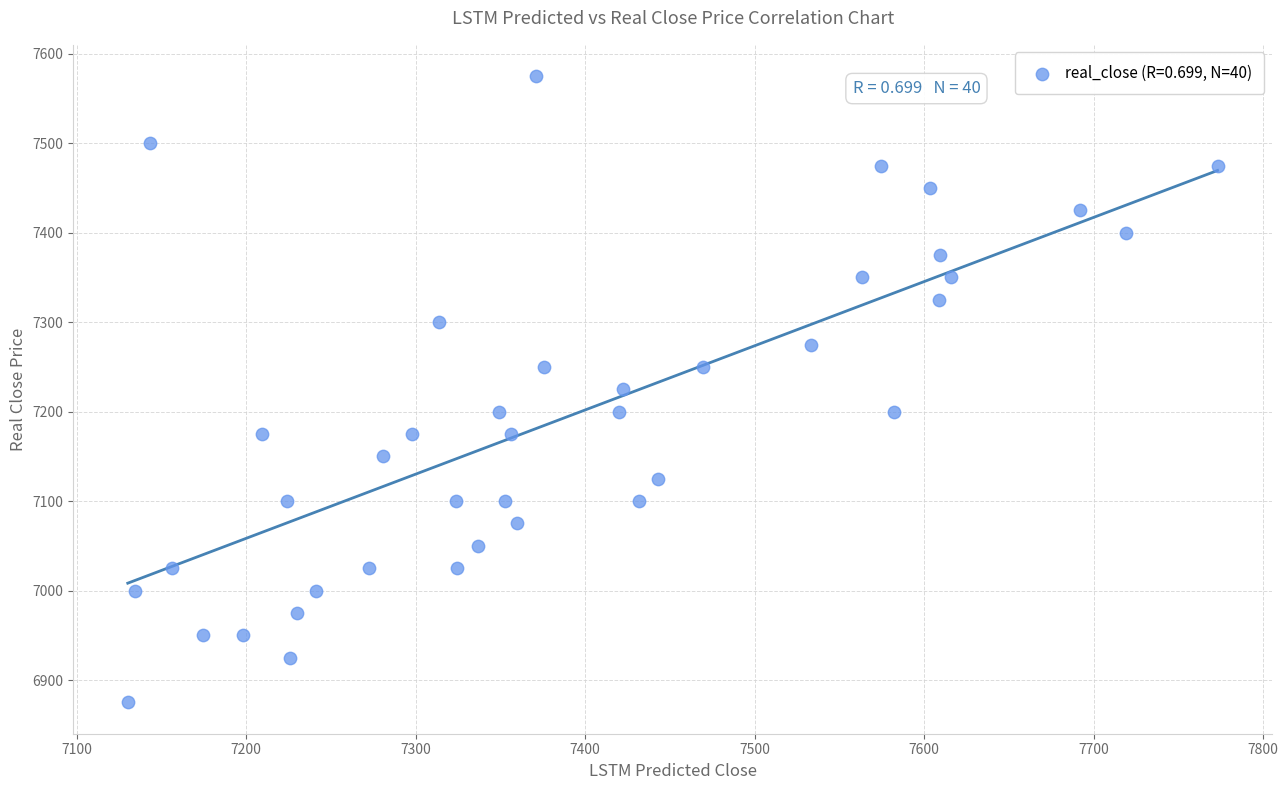

What is the range of Y values (max minus min)?

700